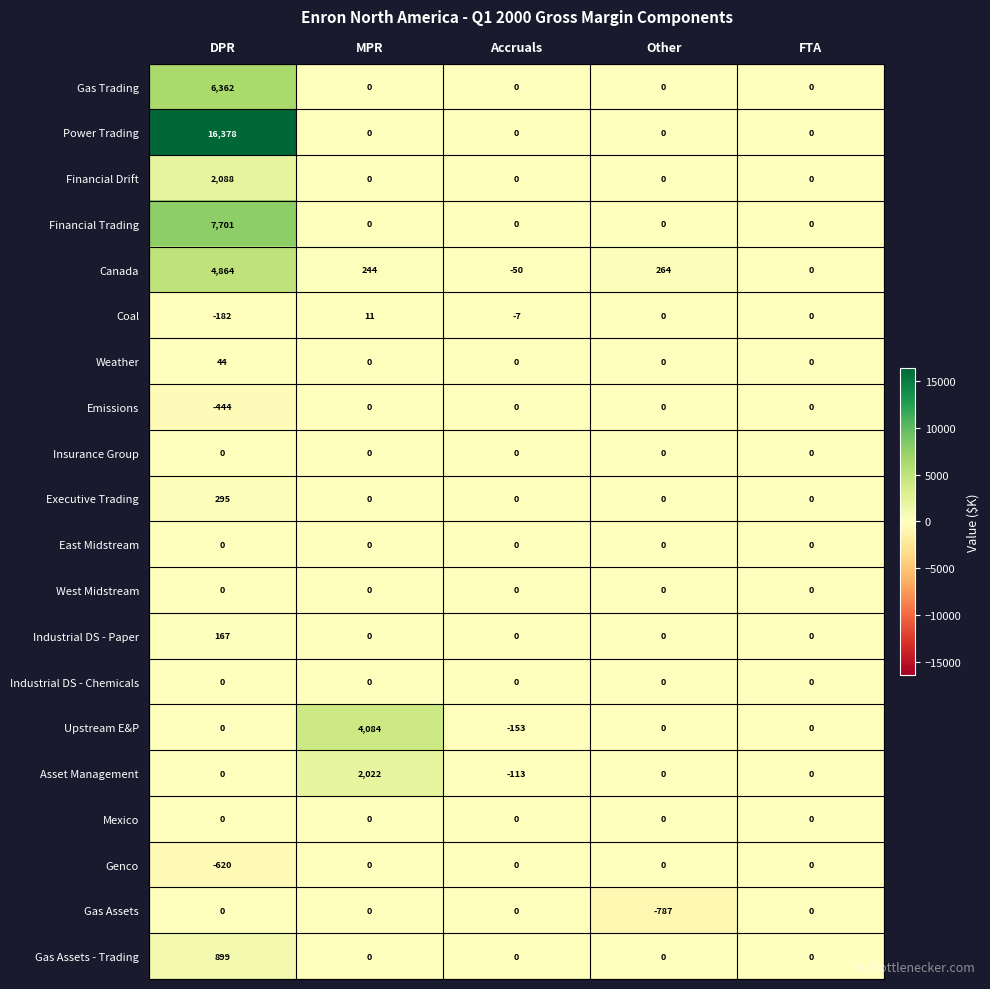

Which series has the widest spread of values?

Power Trading